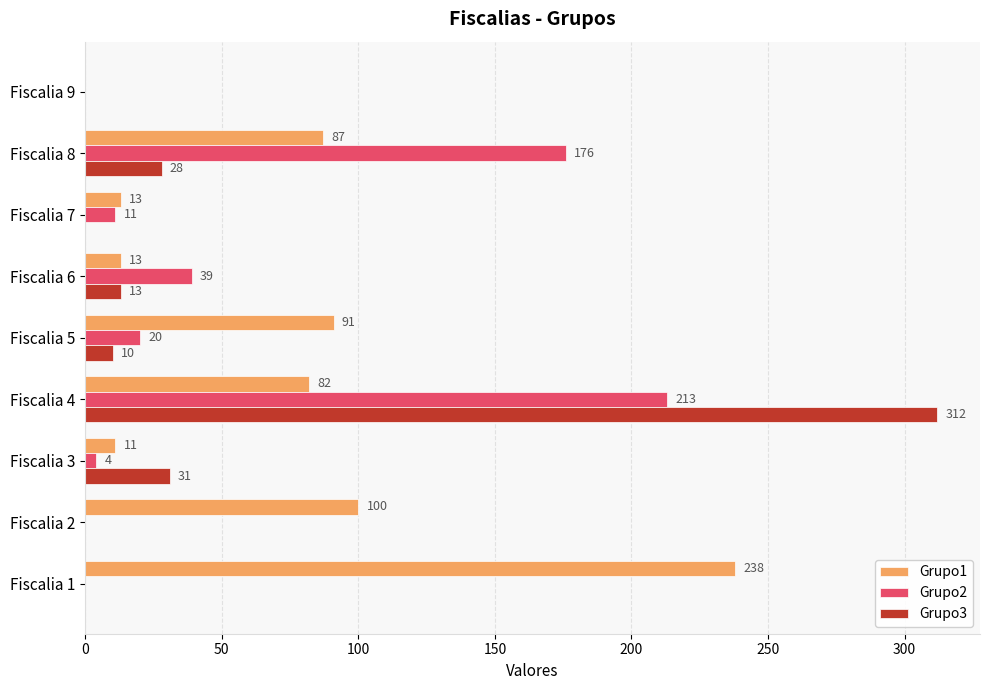

What is the sum of all Grupo1 values?

635